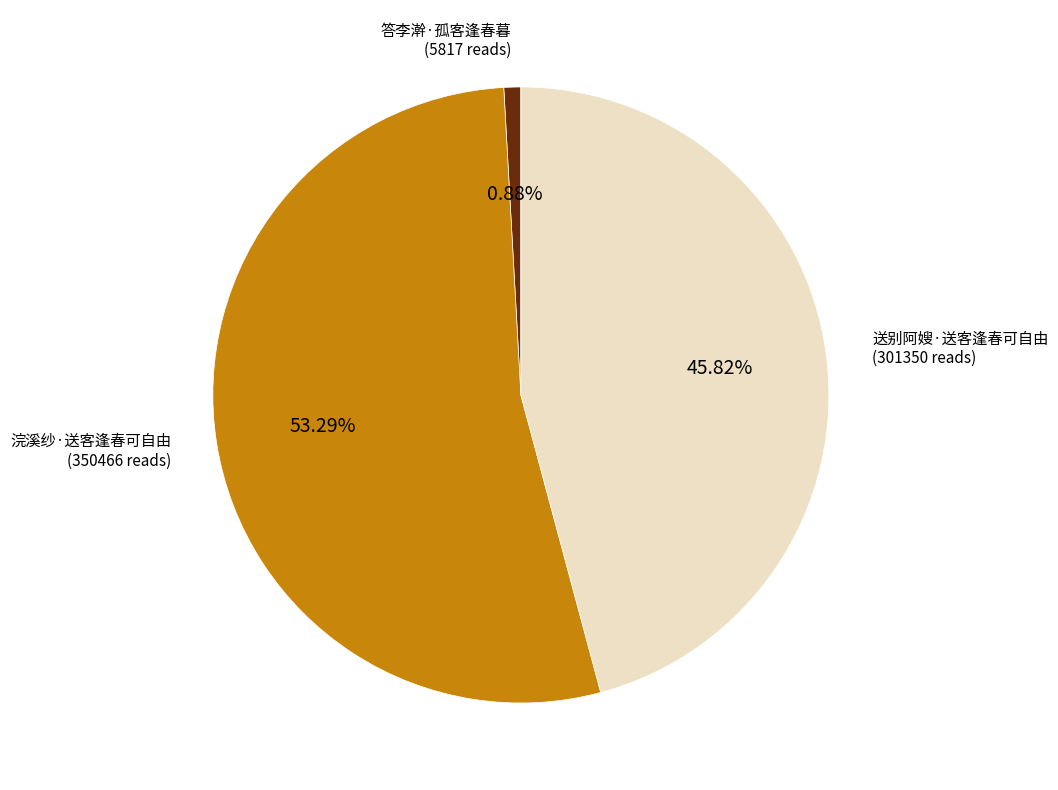

To the nearest percent, what portion does 浣溪纱·送客逢春可自由 represent?

53%